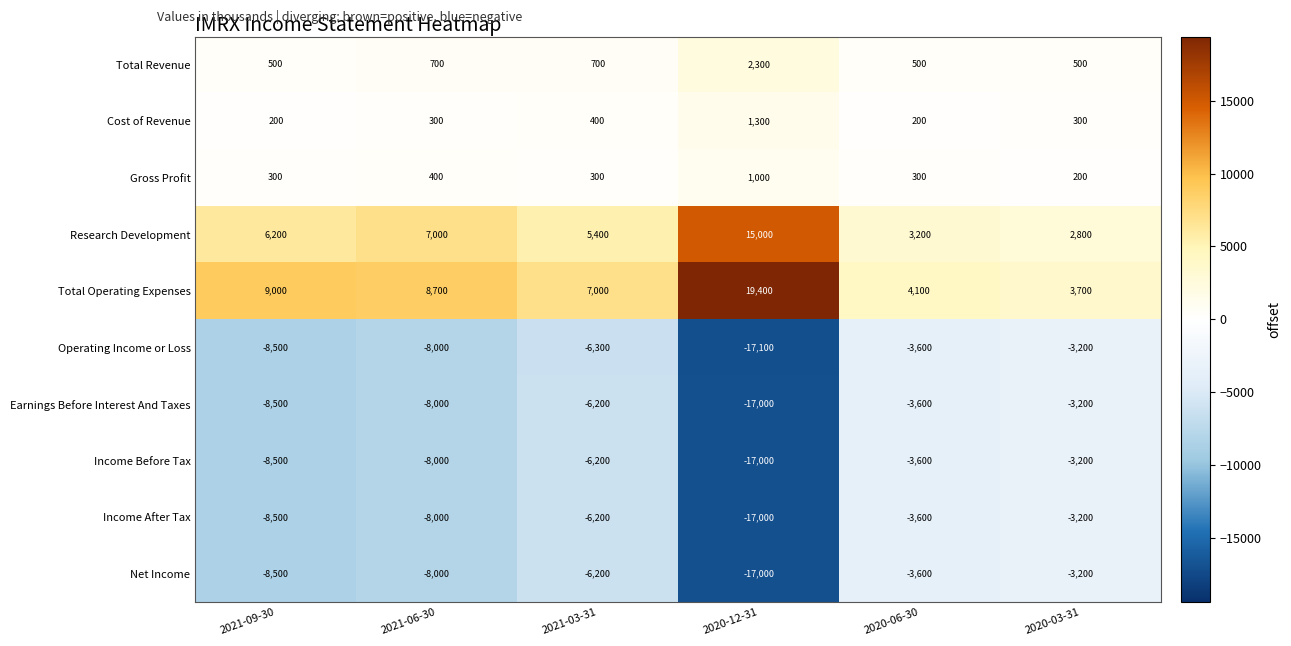

What is the maximum value shown in the chart?

19400